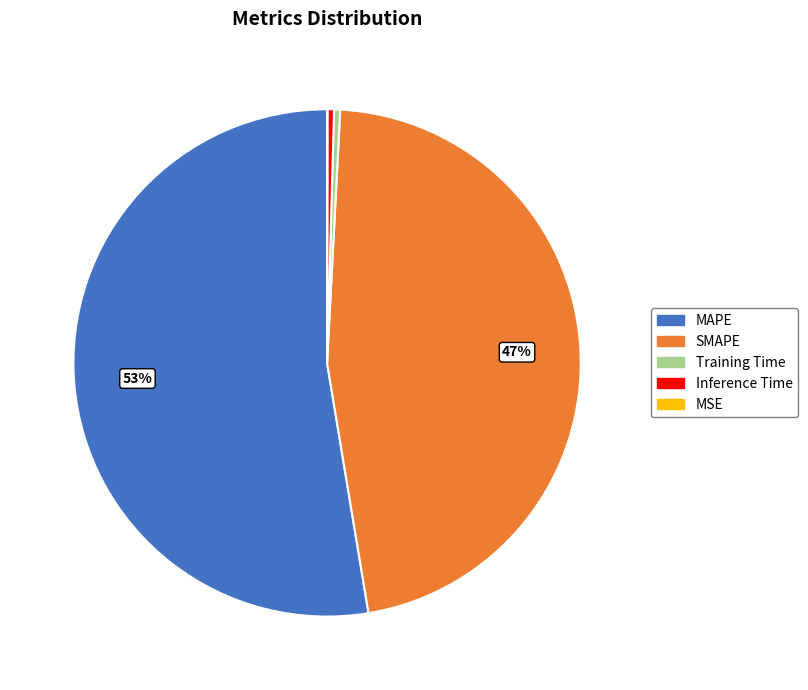

Do Training Time and SMAPE together represent more than half of the pie?

No